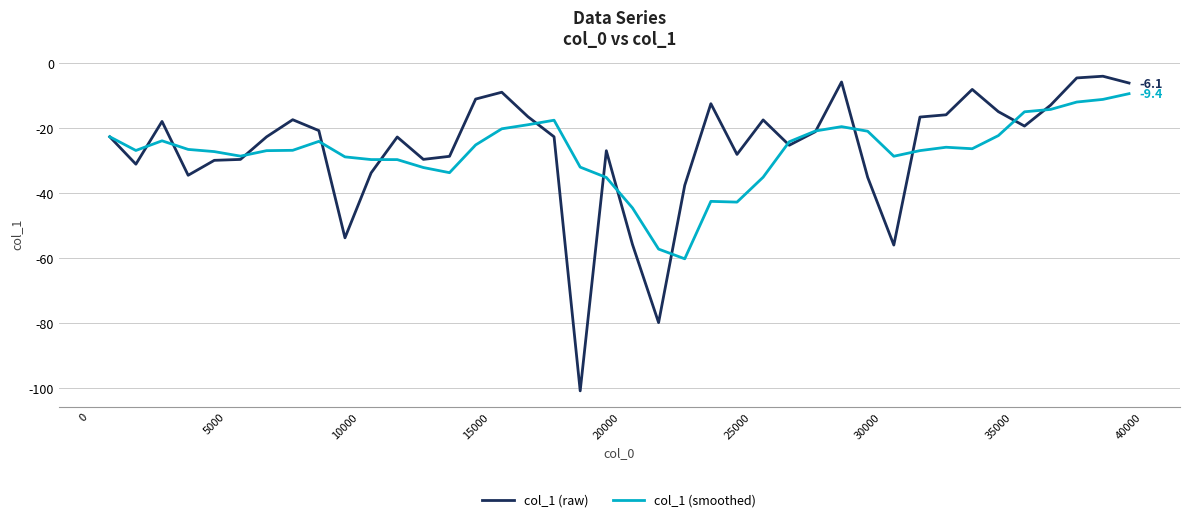

What is the difference between the second highest and minimum values in the col_1 (smoothed) series?

49.0